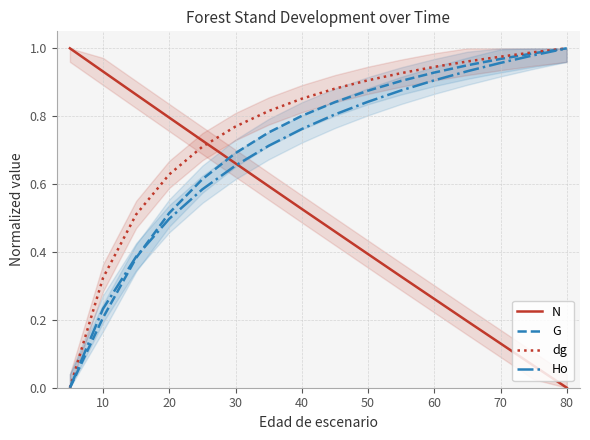

After their last crossing, which series has the higher values: N or G?

G